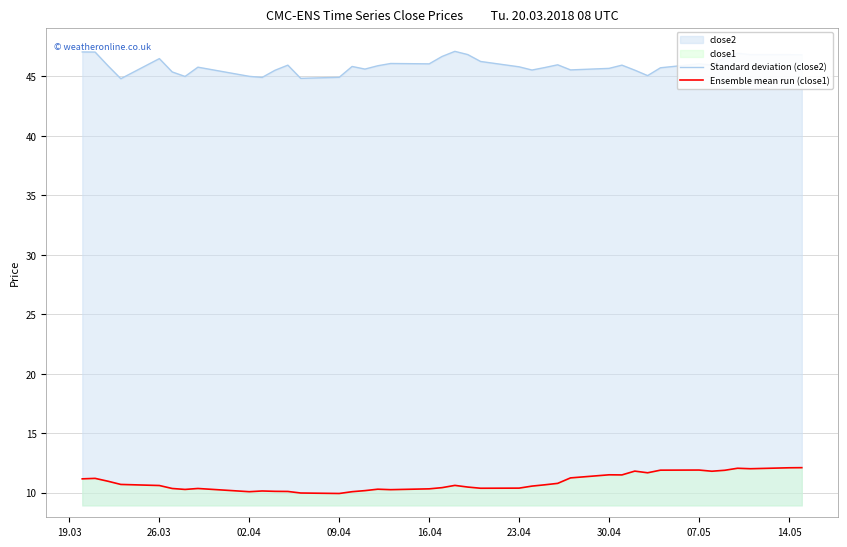

What is the total value across all series at 09.04?

54.9